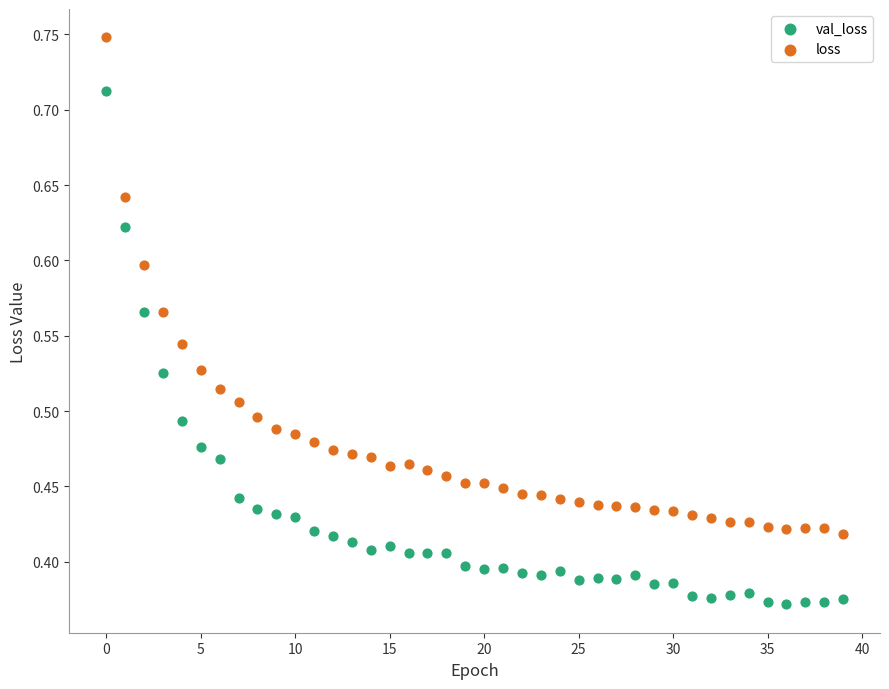

Which series reaches the maximum Y coordinate?

loss